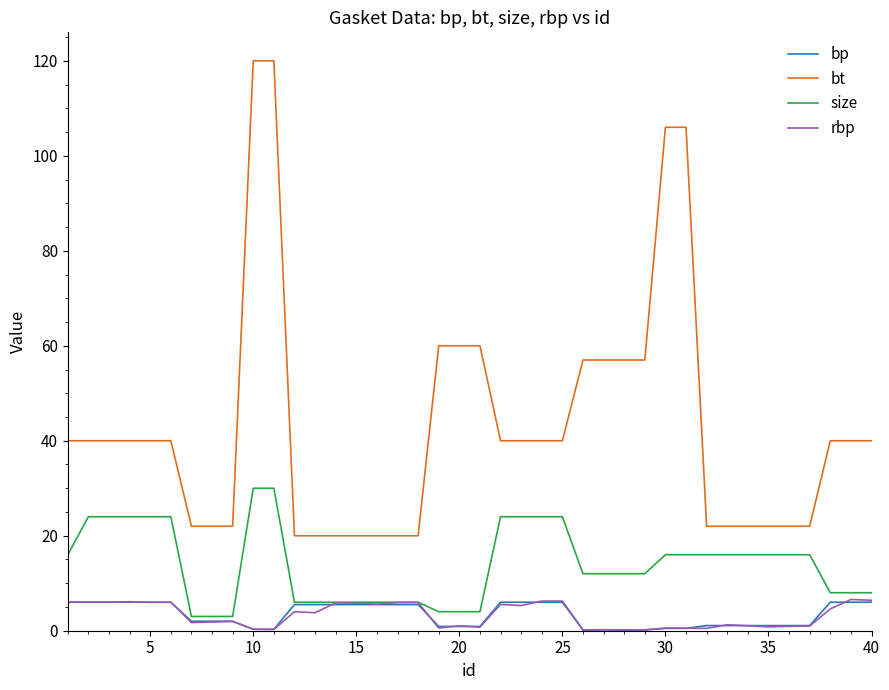

What is the minimum value shown in the chart?

0.1